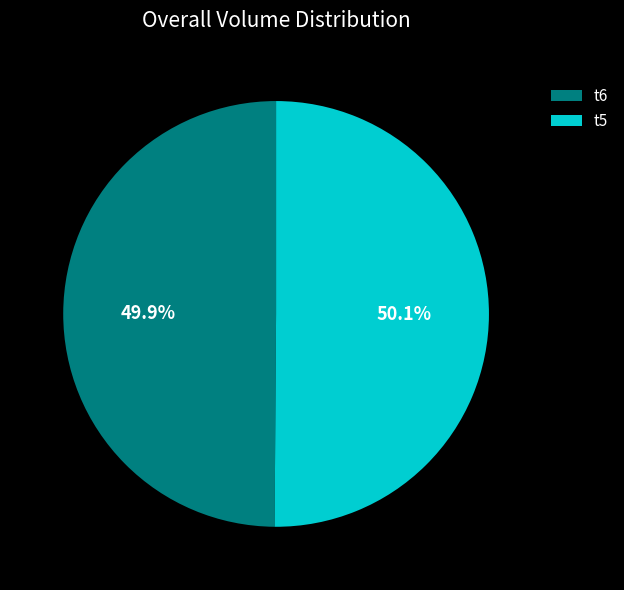

True or false: t6 accounts for 36% of the total.

False